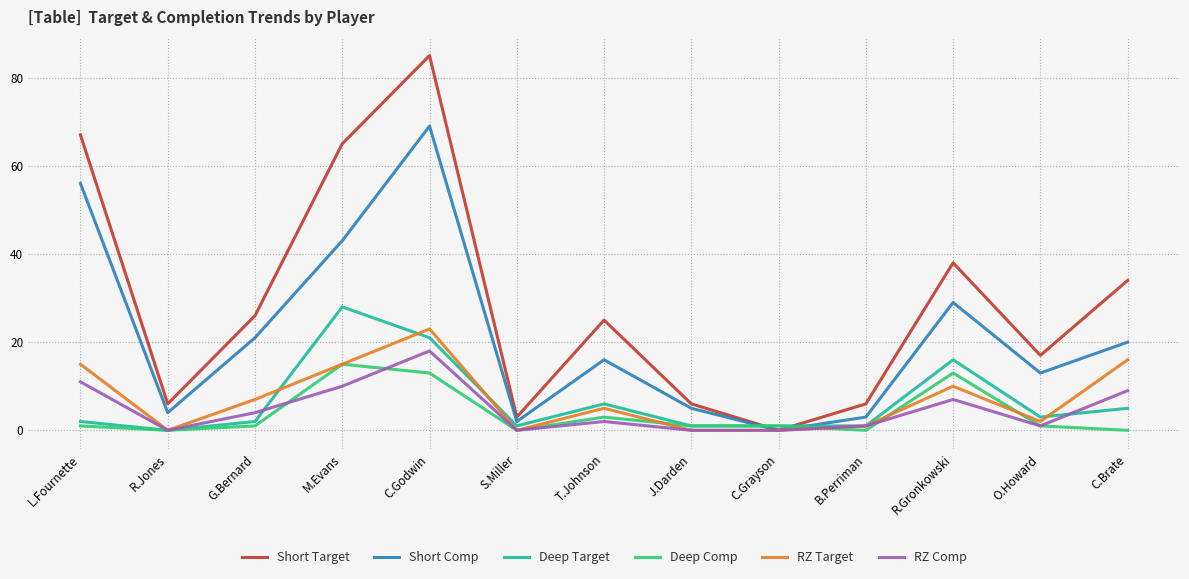

At which category does Deep Target reach its first local peak?

M.Evans